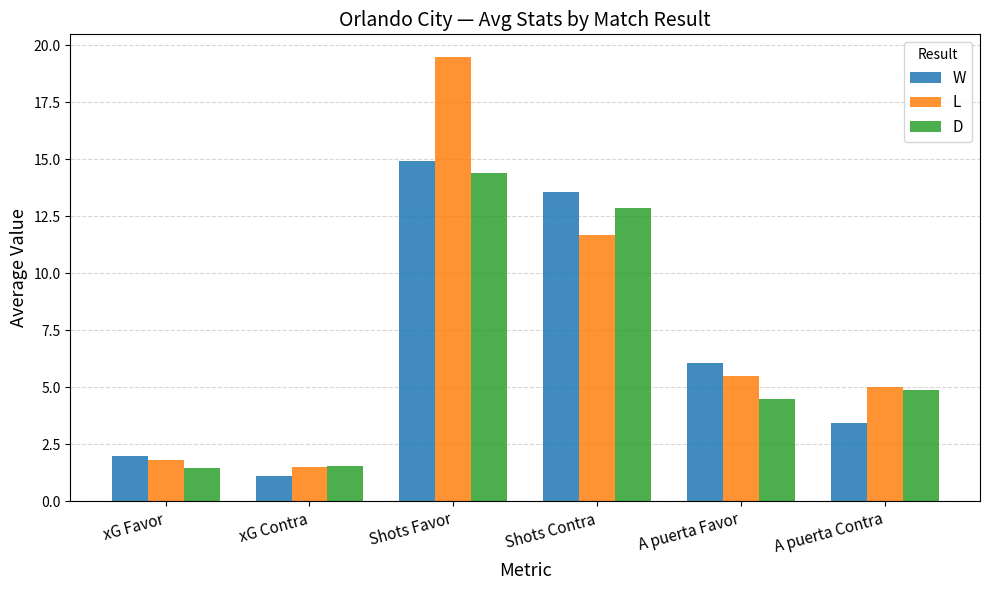

The D series shows 1.5 at xG Favor. True or false?

True